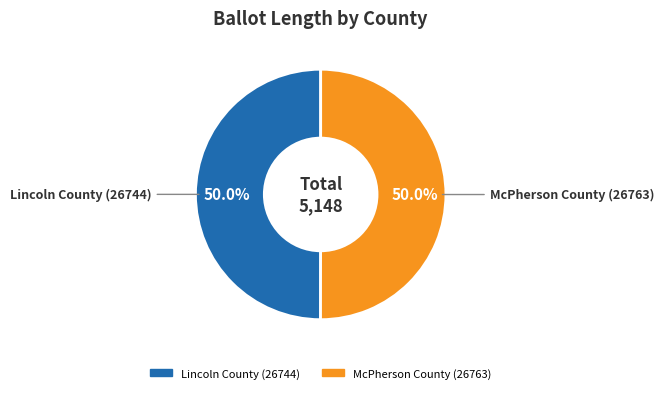

To the nearest percent, what is the average slice percentage?

50%